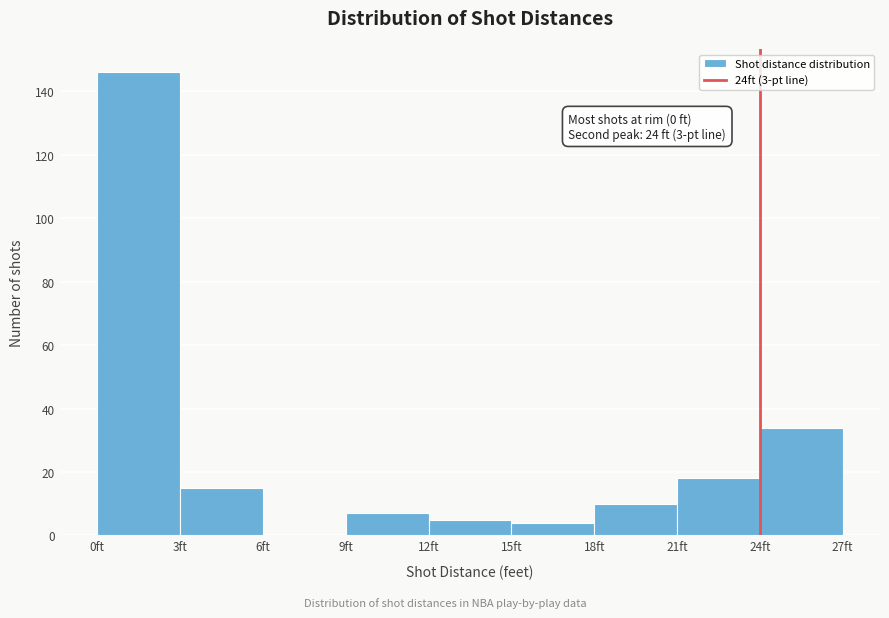

Which range on the x-axis has the tallest bar?

0 to 3